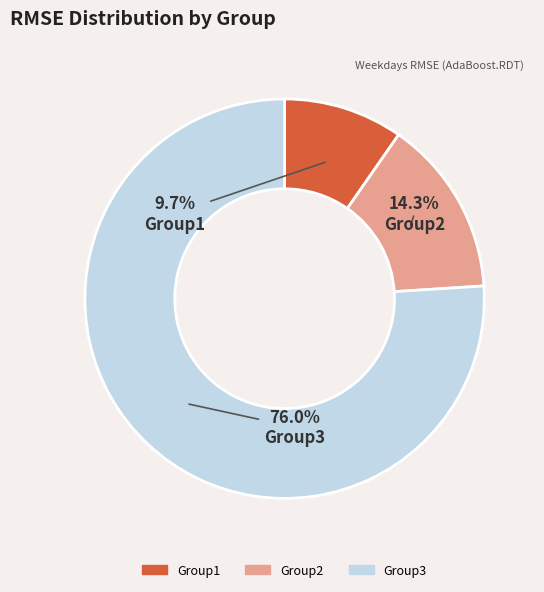

True or false: Group3 accounts for 64% of the total.

False